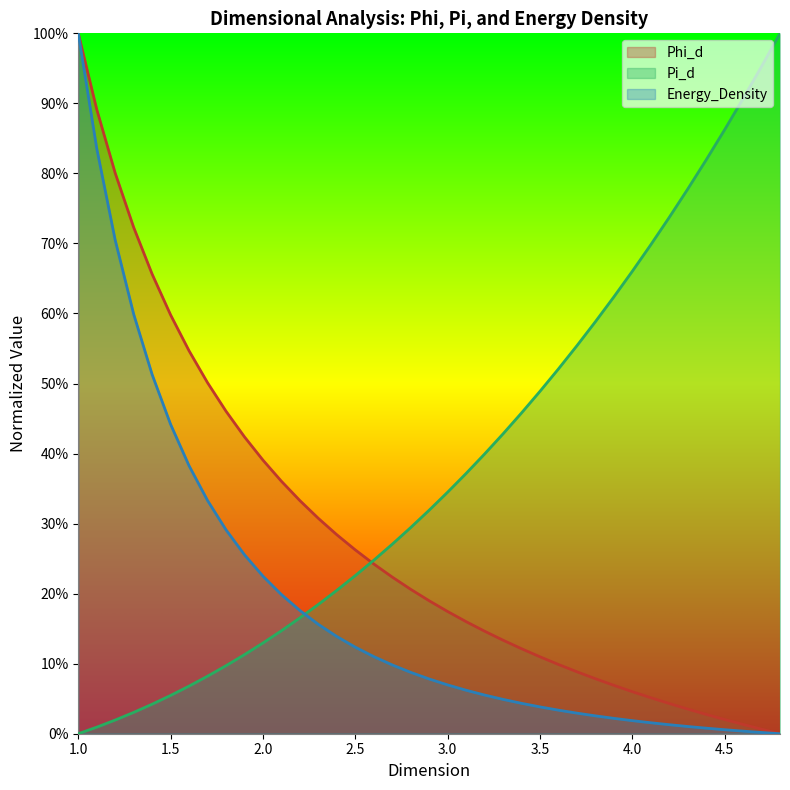

Is it true that Energy_Density equals 0.6 at 1.6?

False